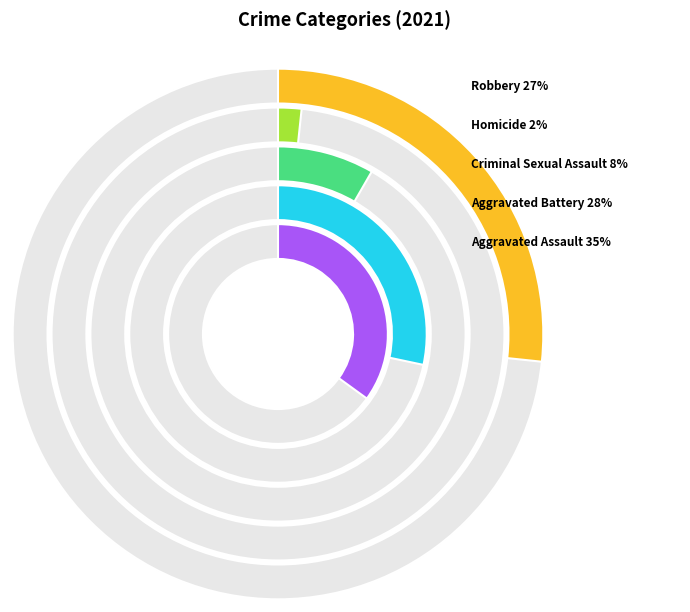

Is it true that Aggravated Assault is 22% of the pie?

False